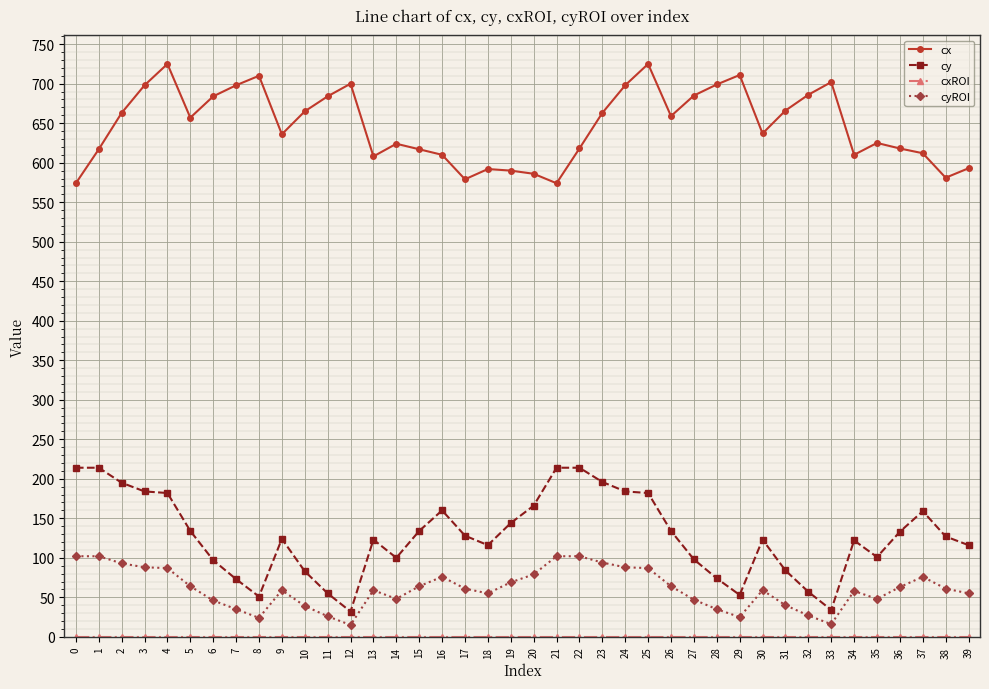

What is the value of the cy point at the 3rd from the left?

195